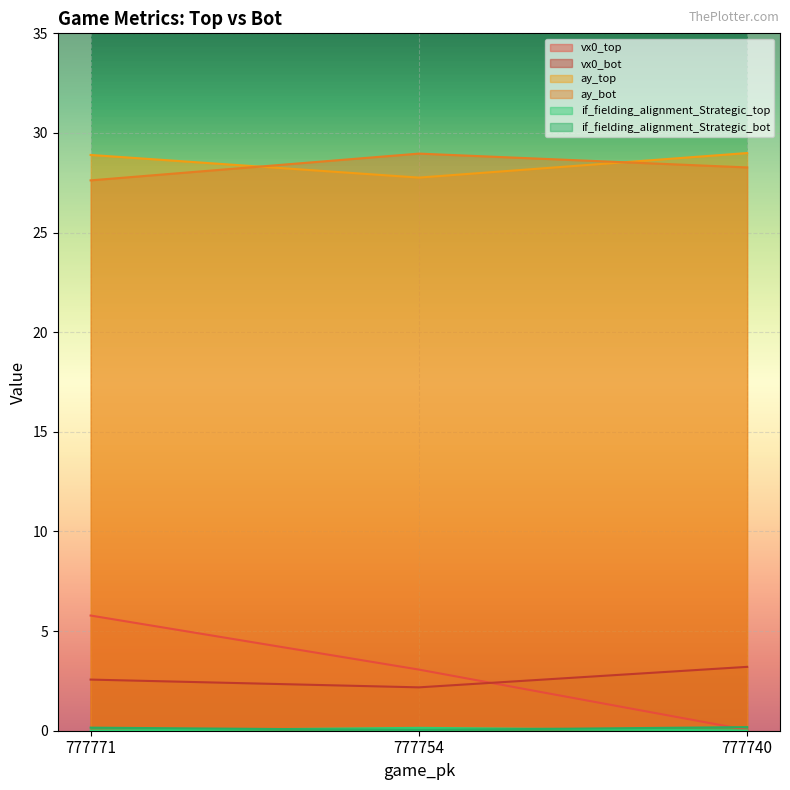

What is the difference between the highest and lowest values at 777740?

29.0